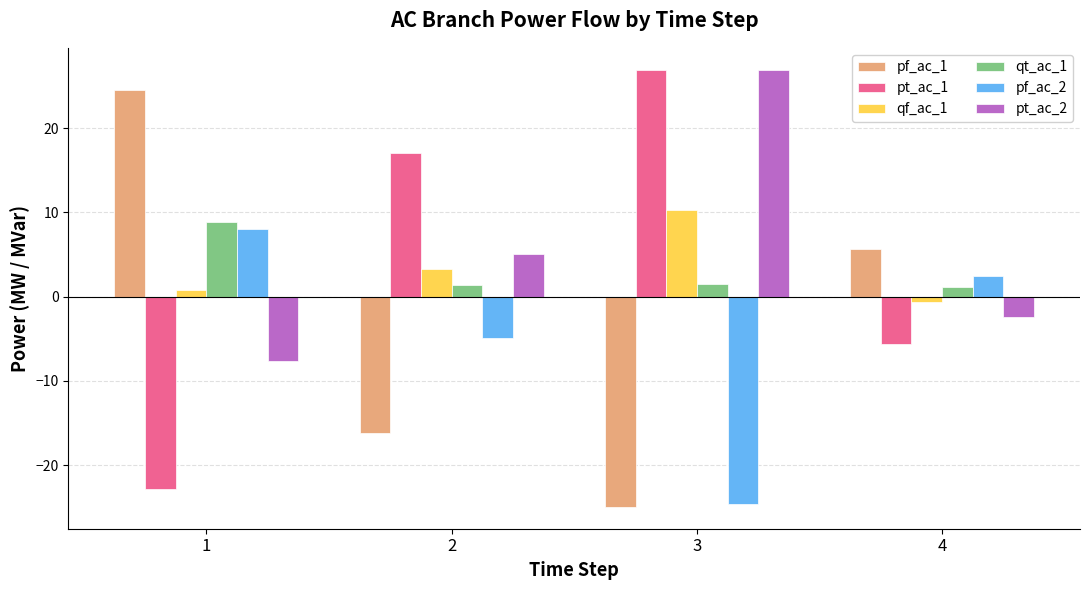

What are all the series names shown in the legend?

pf_ac_1, pt_ac_1, qf_ac_1, qt_ac_1, pf_ac_2, pt_ac_2